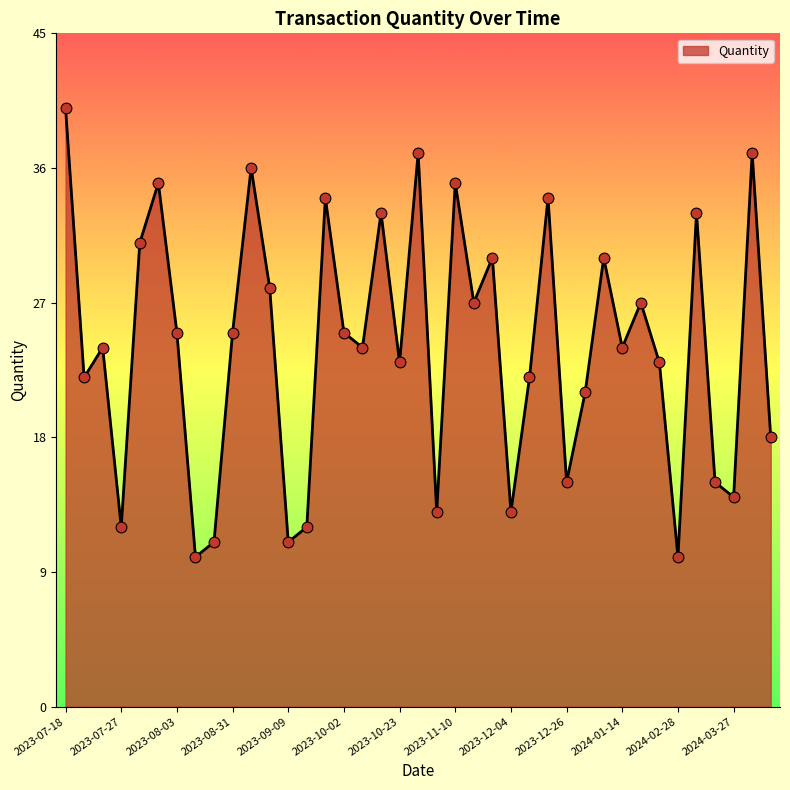

What is the difference between the maximum and minimum values?

30